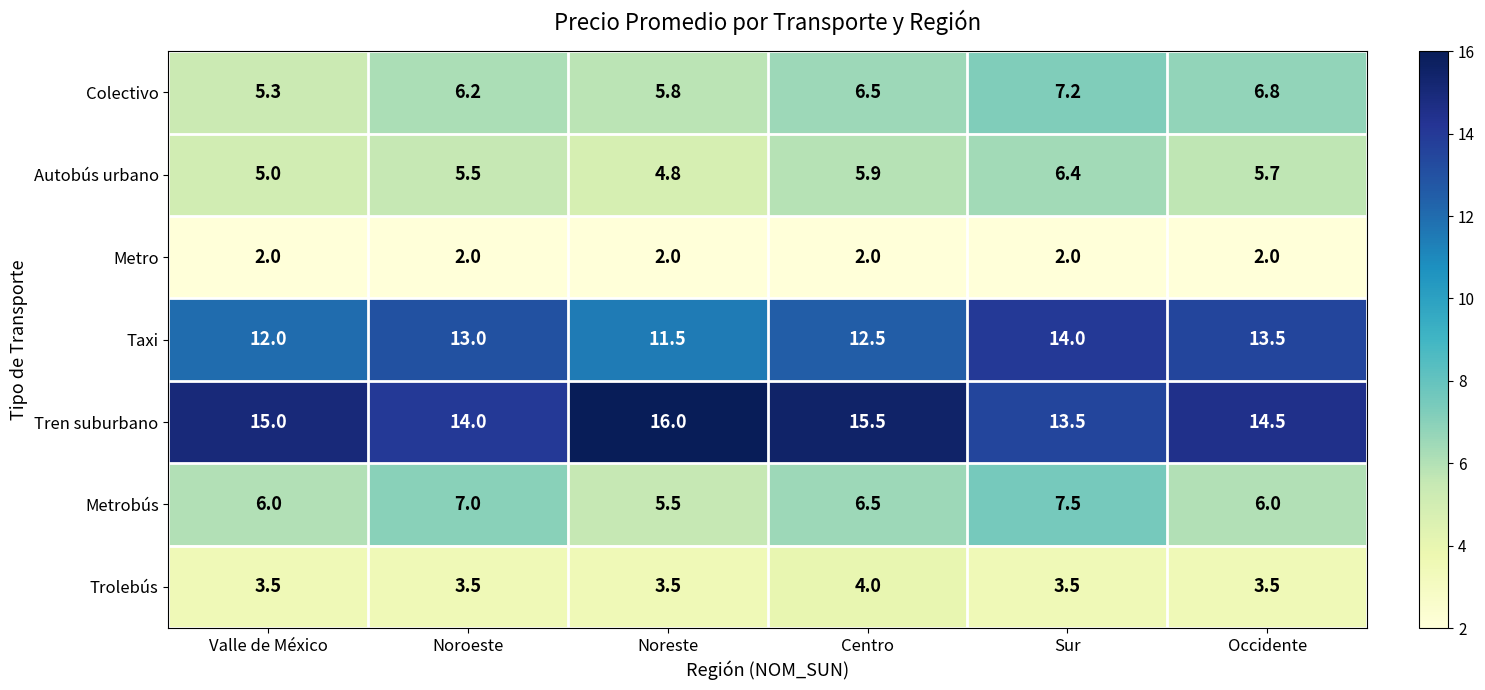

List the series in order of their peak value, lowest first.

Metro, Trolebús, Autobús urbano, Colectivo, Metrobús, Taxi, Tren suburbano